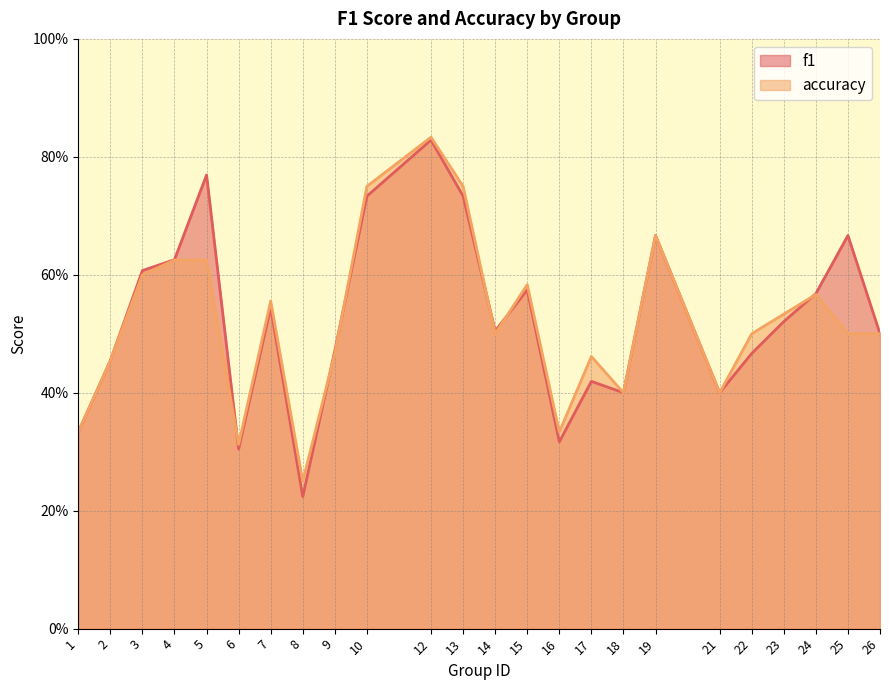

Is it true that f1 equals 0.5 at 9?

True